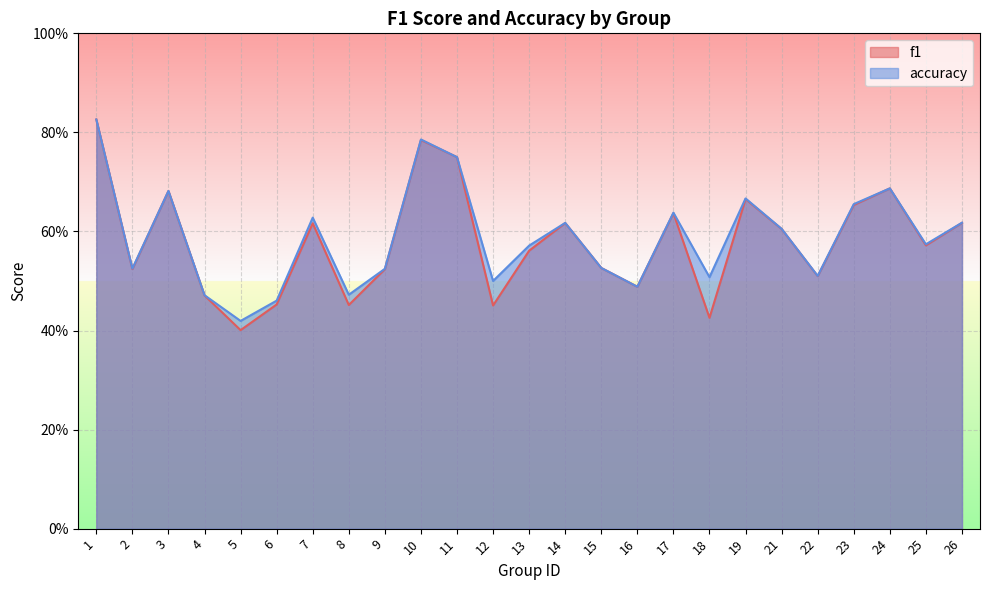

Between 1 and 4, which is larger?

1